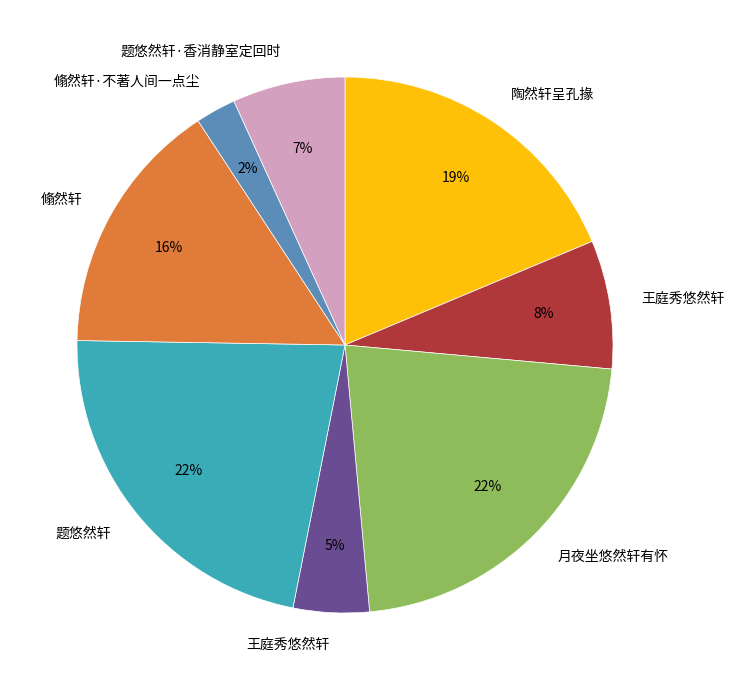

To the nearest percent, what is the average slice percentage?

12%